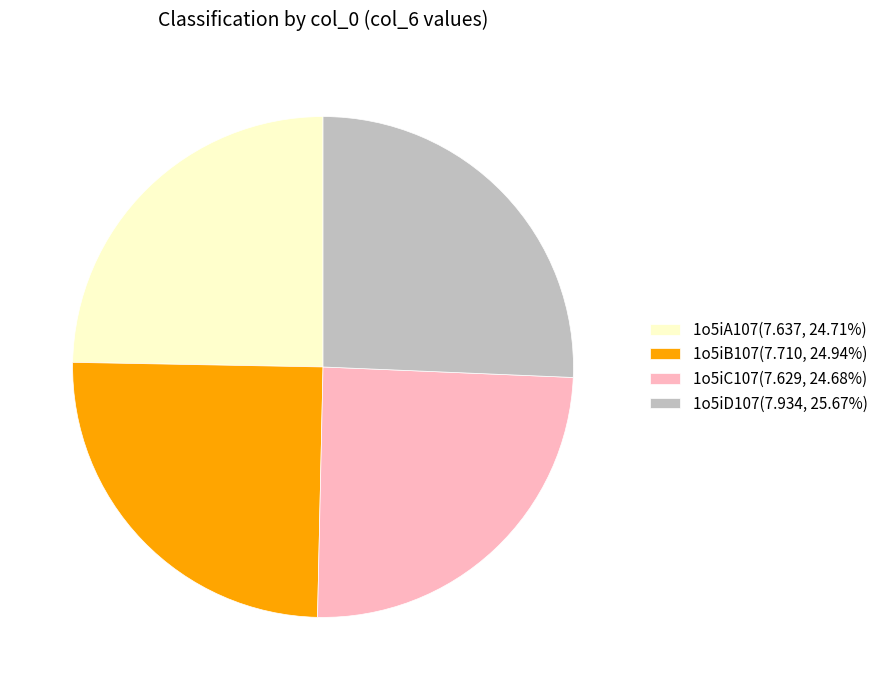

What is the ratio of the value at 1o5iC107 to the value at 1o5iA107?

1.0